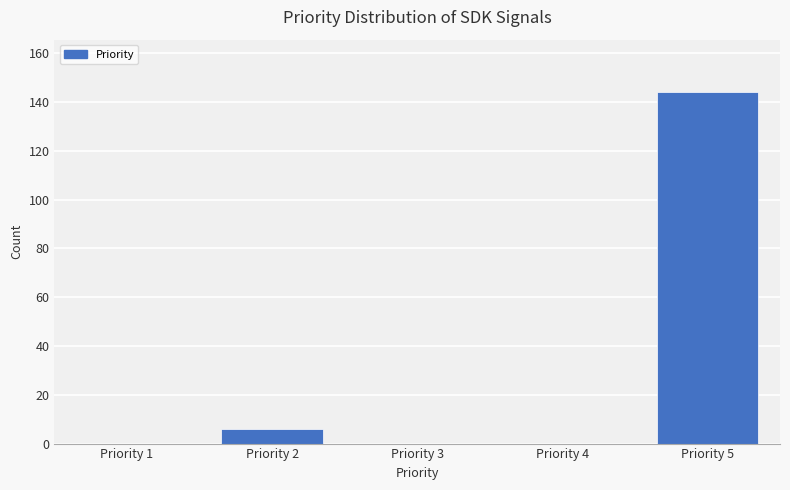

Reading left to right, transcribe all the data shown in this chart.

Priority 1=0	Priority 2=6	Priority 3=0	Priority 4=0	Priority 5=144